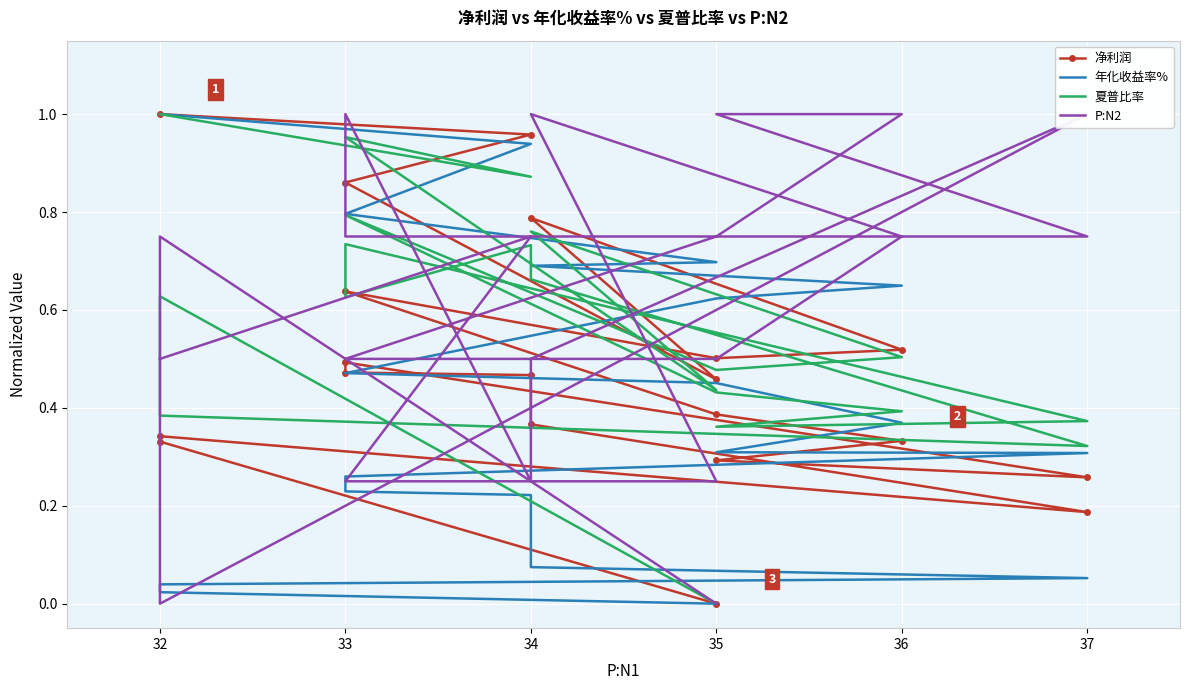

What are all the series names shown in the legend?

净利润, 年化收益率%, 夏普比率, P:N2